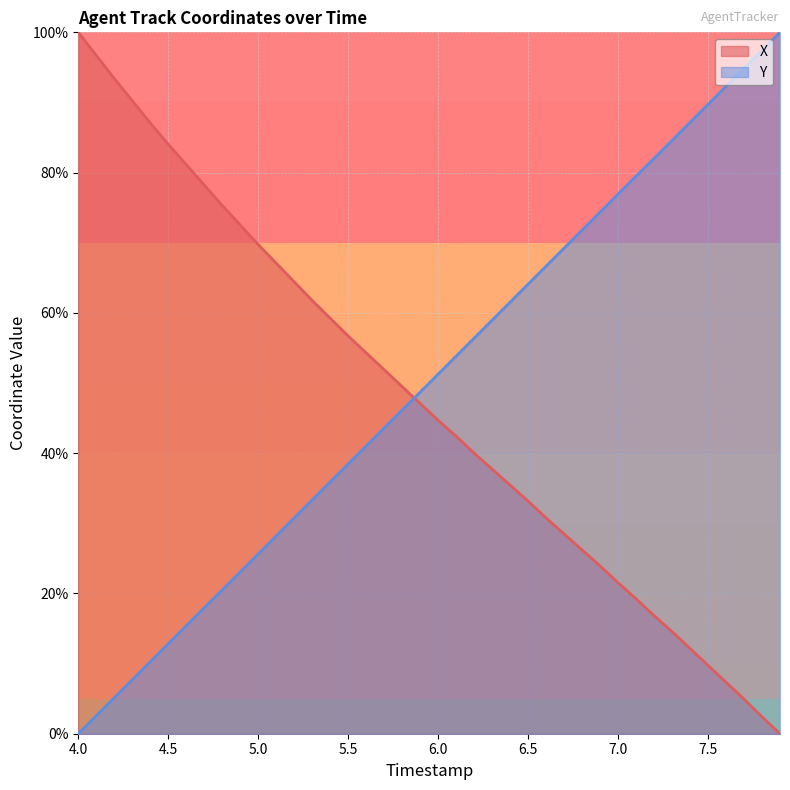

How many categories are shown in the chart?

40